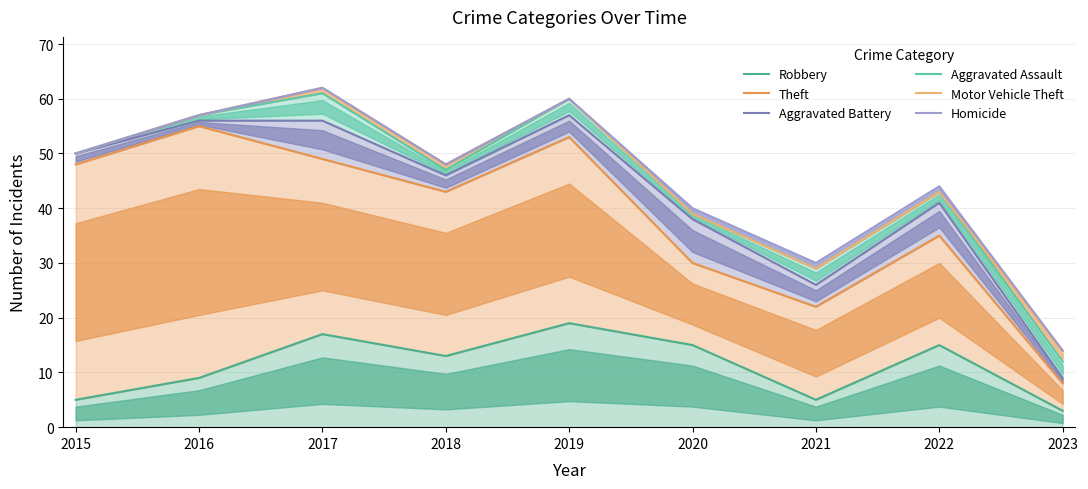

True or false: Aggravated Assault and Robbery intersect in this chart.

False